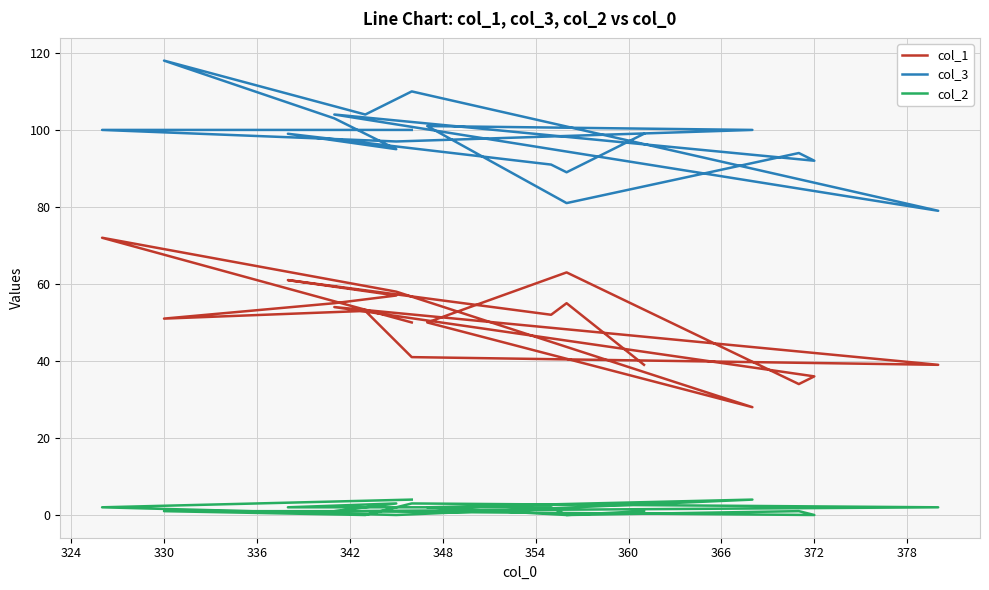

Reading left to right, extract all data points from this chart.

col_1: 50	72	58	28	50	63	34	36	54	39	41	53	51	55	57	61	52	55	39
col_3: 100	100	97	100	101	81	94	92	104	79	110	104	118	103	95	99	91	89	99
col_2: 4	2	0	4	2	0	1	0	1	2	3	0	1	1	3	2	2	0	1